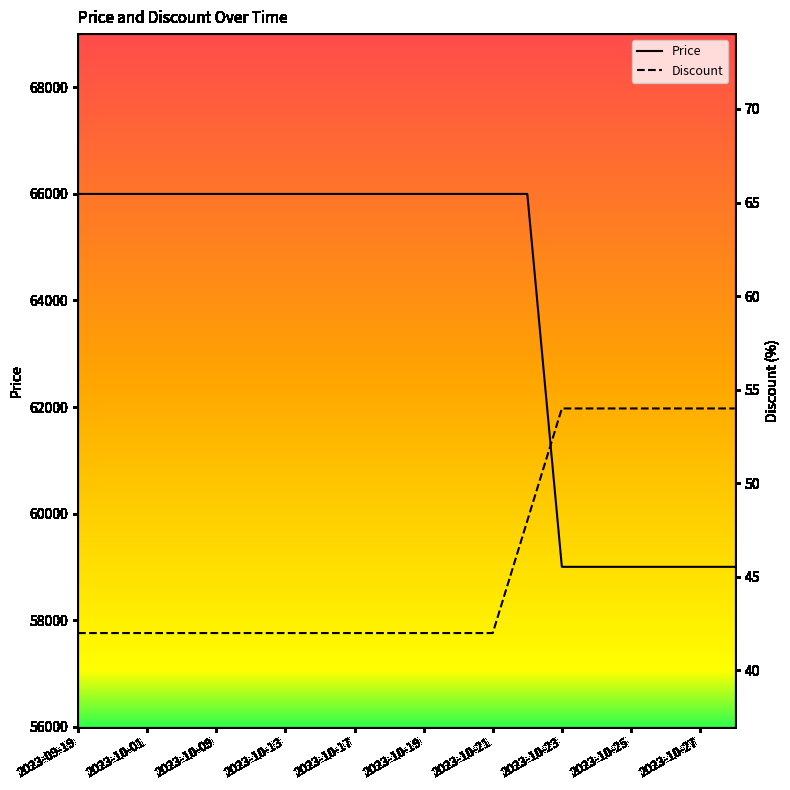

What is the lowest value of the Price series?

59000